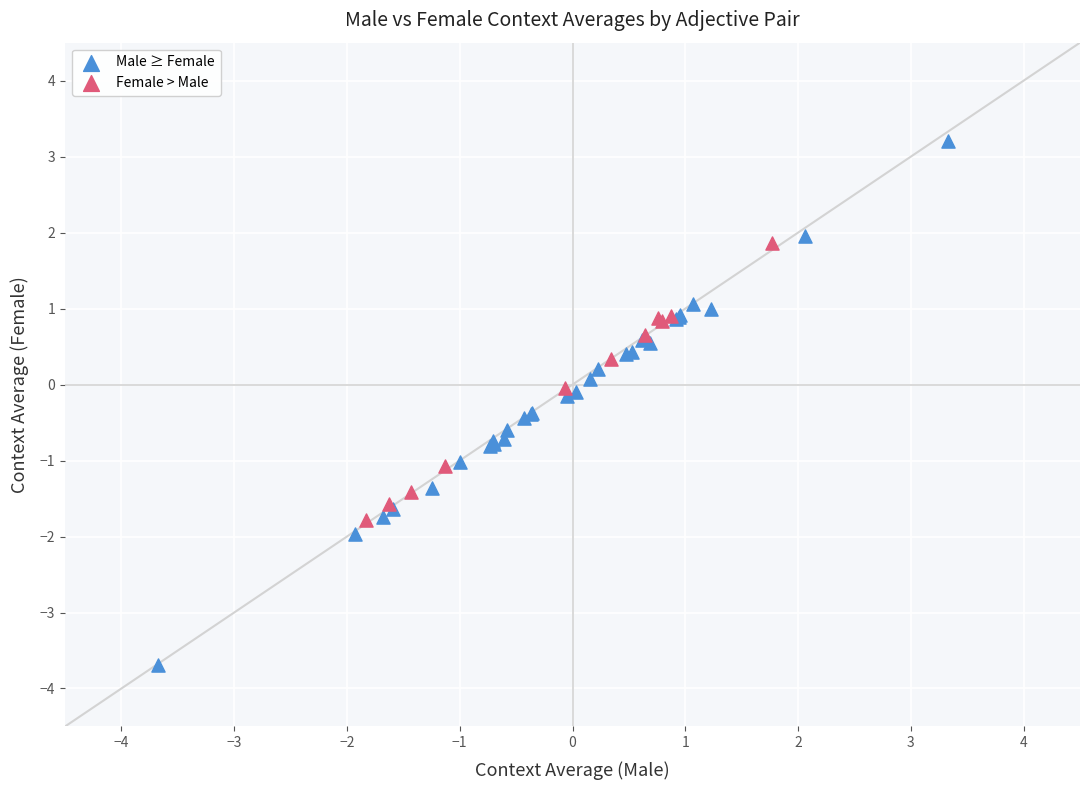

Which series reaches the minimum Y coordinate?

Male ≥ Female